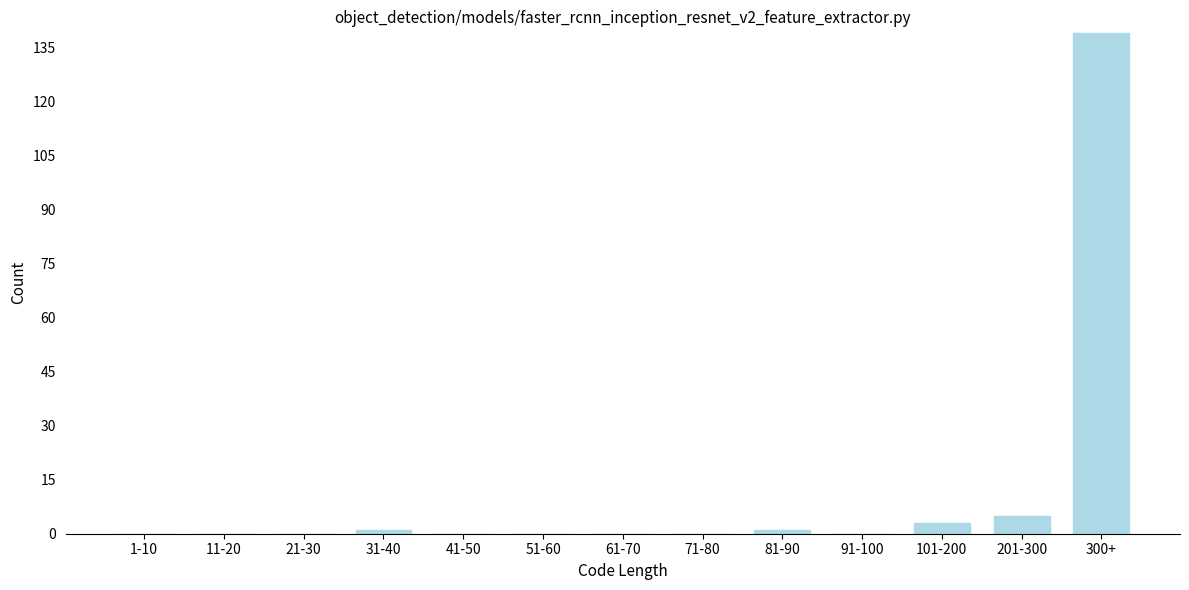

Reading left to right, list all the values displayed in this chart.

1-10=0	11-20=0	21-30=0	31-40=1	41-50=0	51-60=0	61-70=0	71-80=0	81-90=1	91-100=0	101-200=3	201-300=5	300+=139